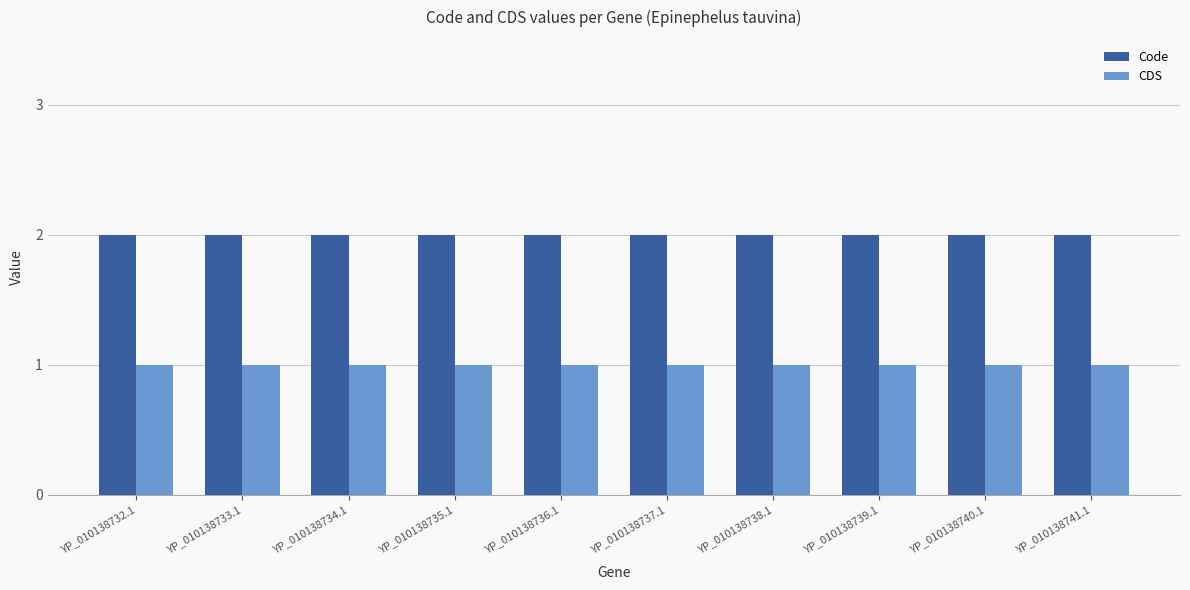

The value of CDS at YP_010138732.1 is 2. True or false?

False